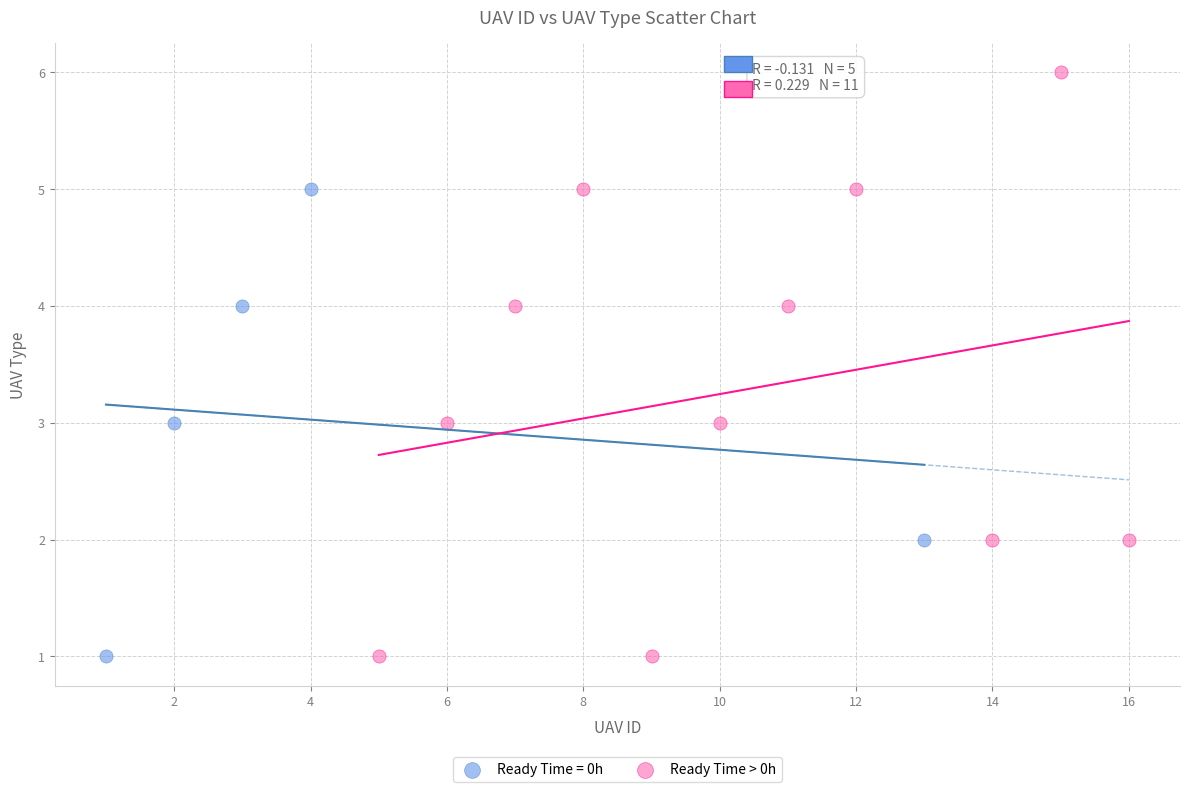

Which series has the widest spread of Y values?

Ready Time > 0h